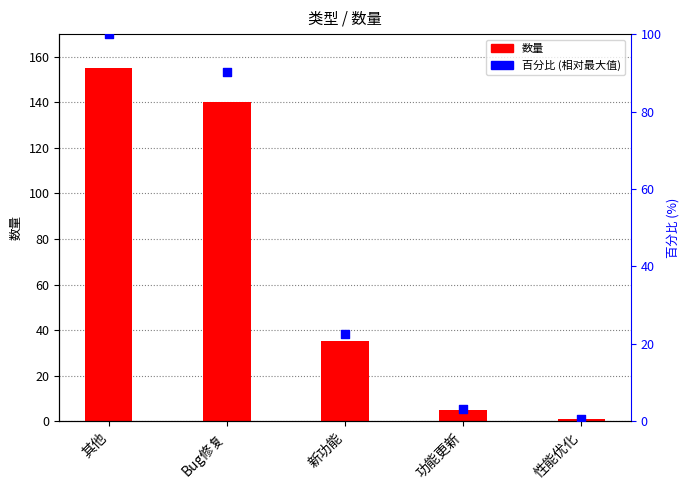

Is the value of 数量 at 功能更新 greater than the value of 百分比 at 性能优化?

Yes